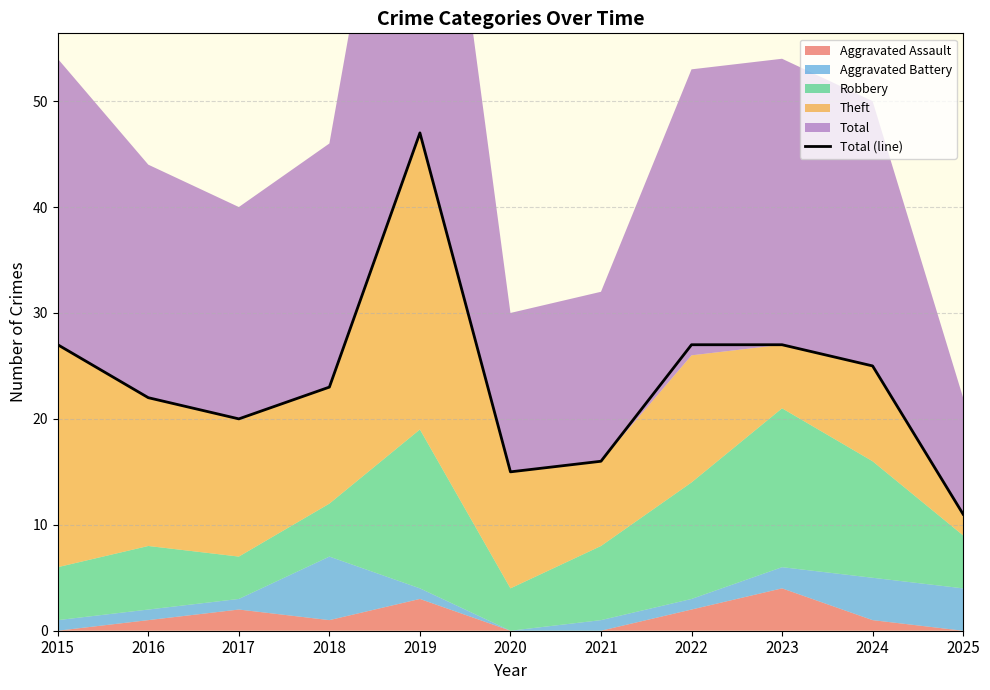

Reading left to right, extract all data points from this chart.

27	22	20	23	47	15	16	27	27	25	11